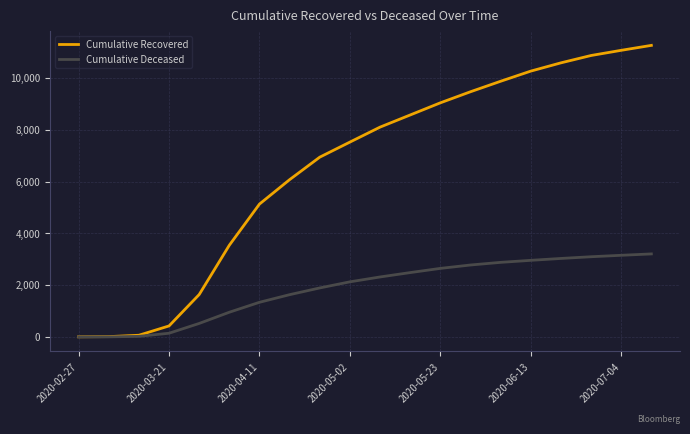

What is the greatest value displayed?

11258